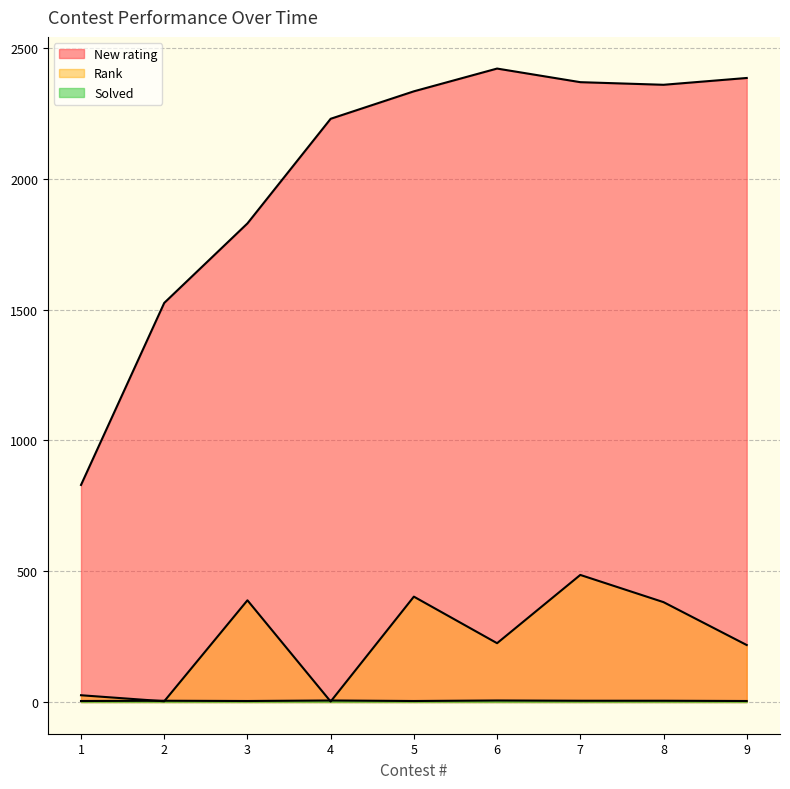

Reading left to right, transcribe all the data shown in this chart.

New rating: 830	1526	1830	2230	2335	2422	2370	2360	2386
Rank: 26	3	389	2	403	225	486	382	218
Solved: 4	5	4	6	4	6	5	5	4